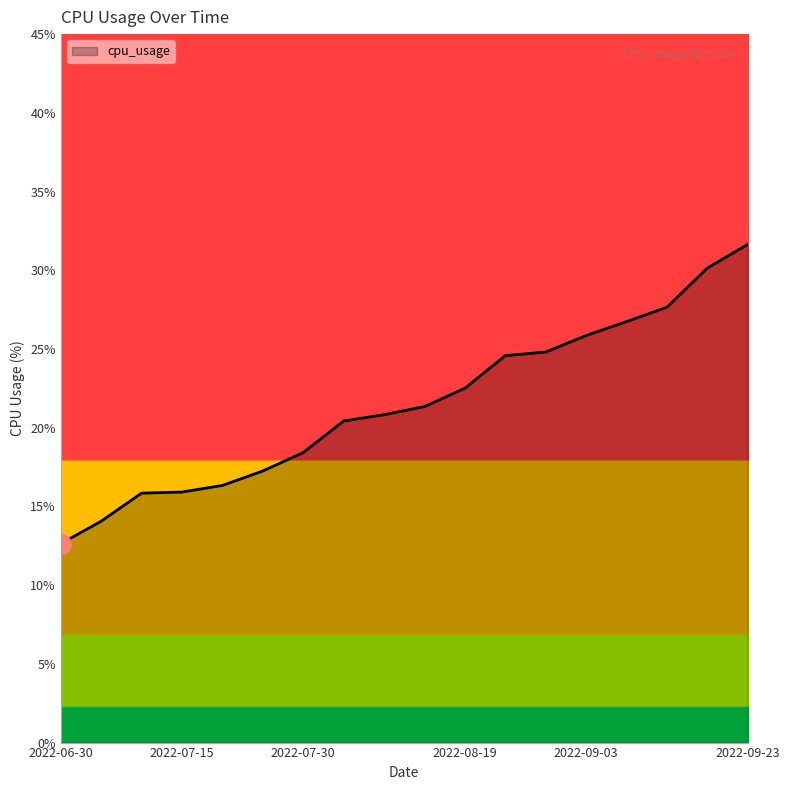

What is the difference between the maximum and minimum values?

19.0